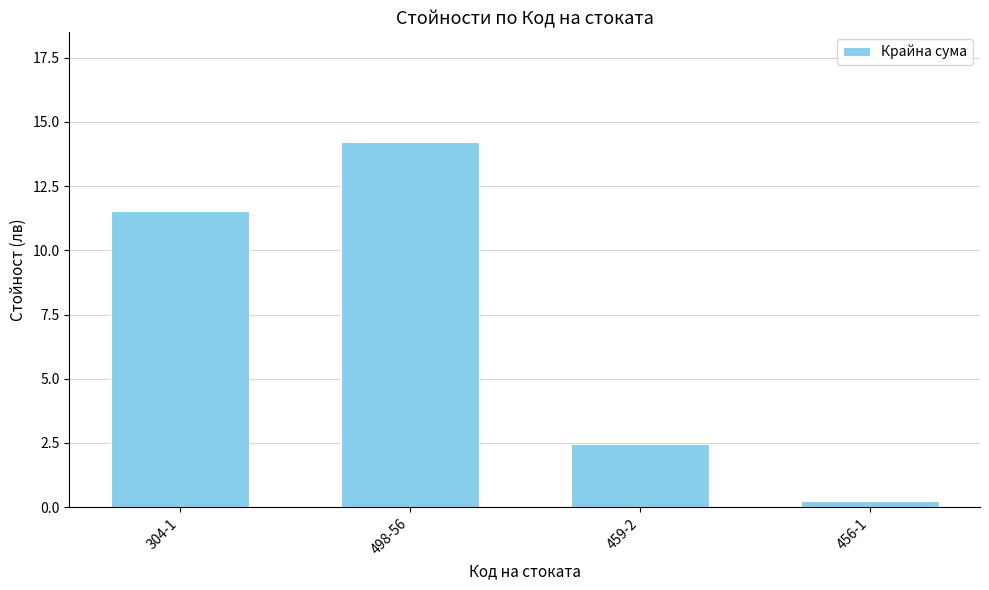

How many bars are there in total?

4